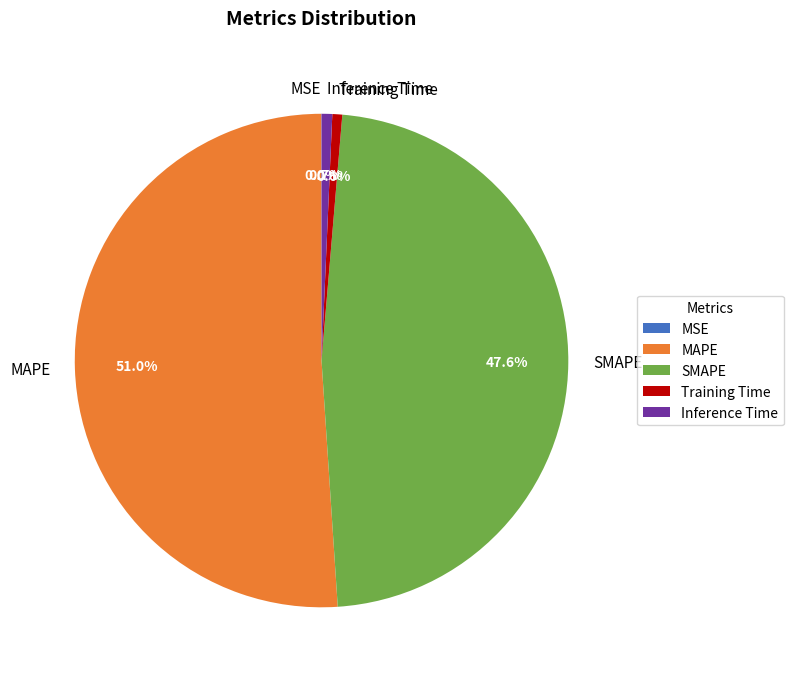

What is the total percentage of Training Time and MAPE?

51.7%